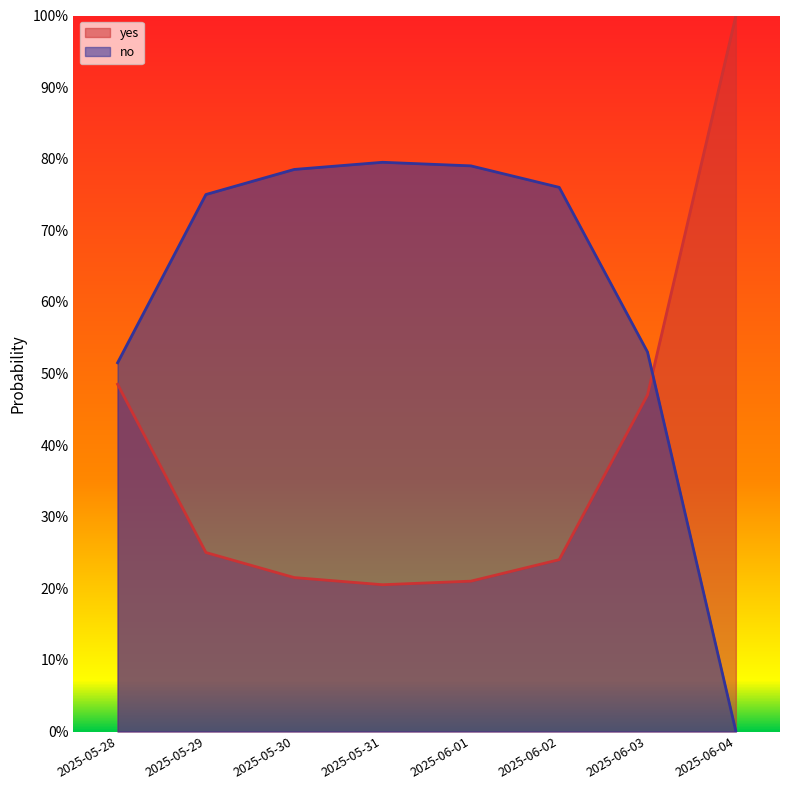

Between 2025-05-28 and 2025-06-02, which is larger?

2025-05-28